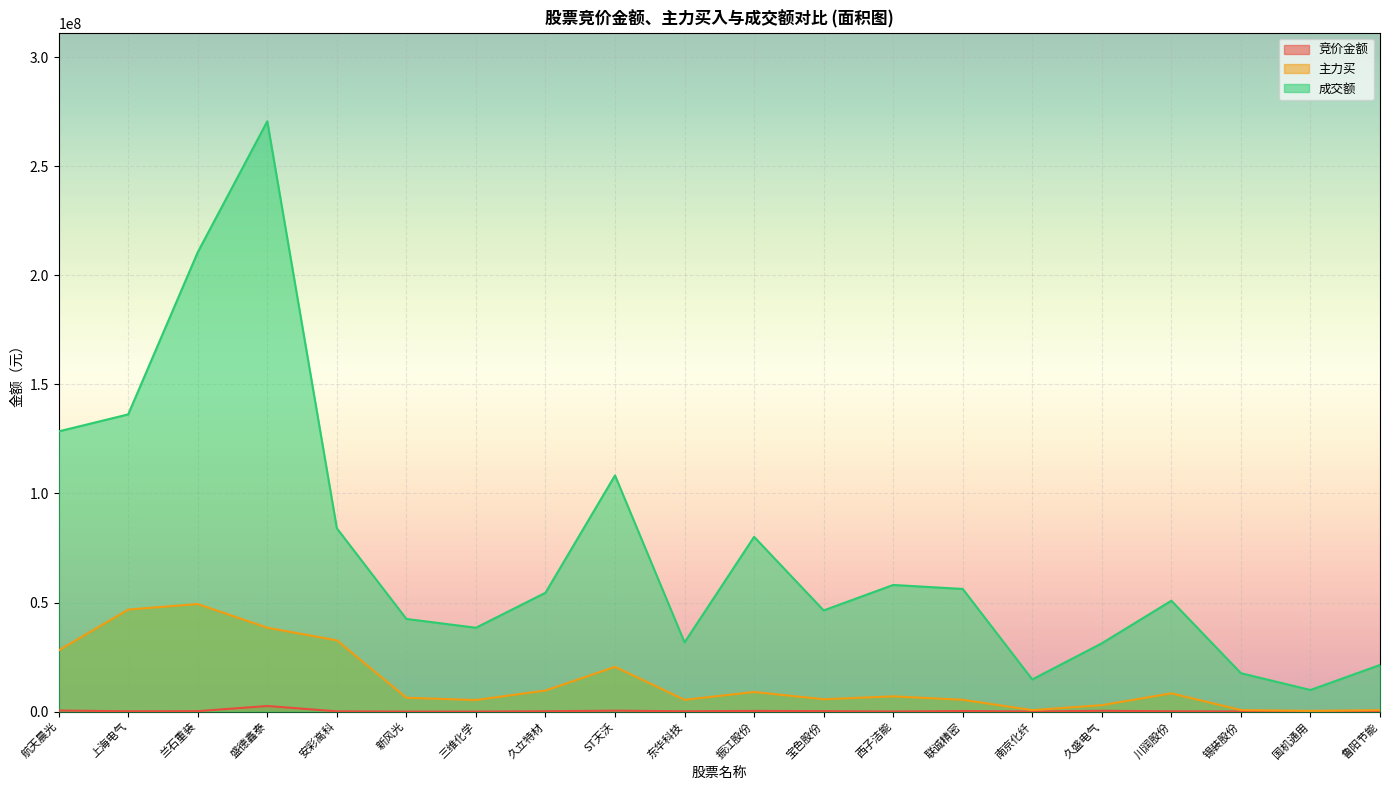

What is the difference between the highest and lowest values at ST天沃?

107855272